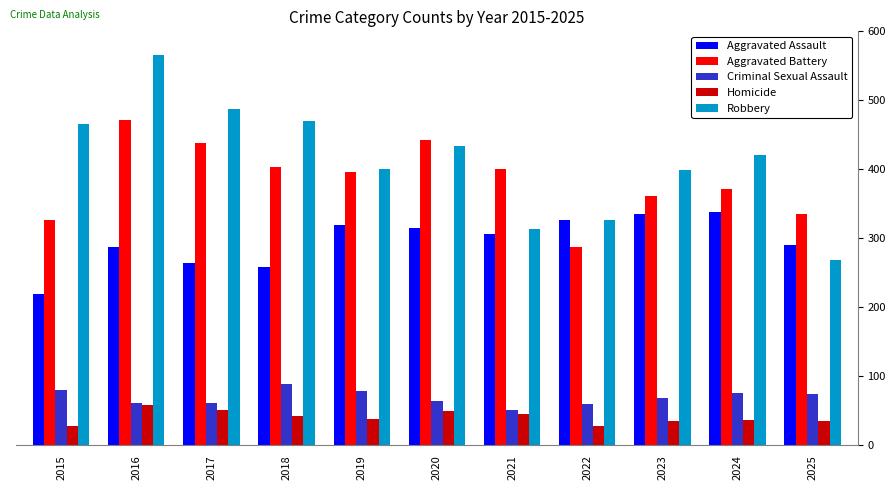

The Aggravated Battery series shows 516 at 2024. True or false?

False